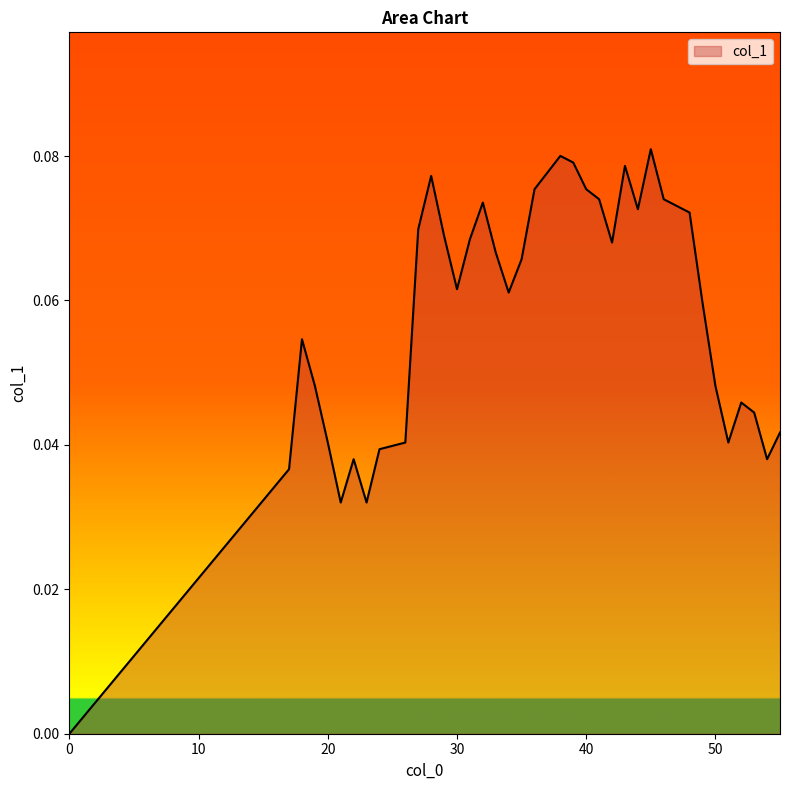

Does the chart have visible grid lines?

No